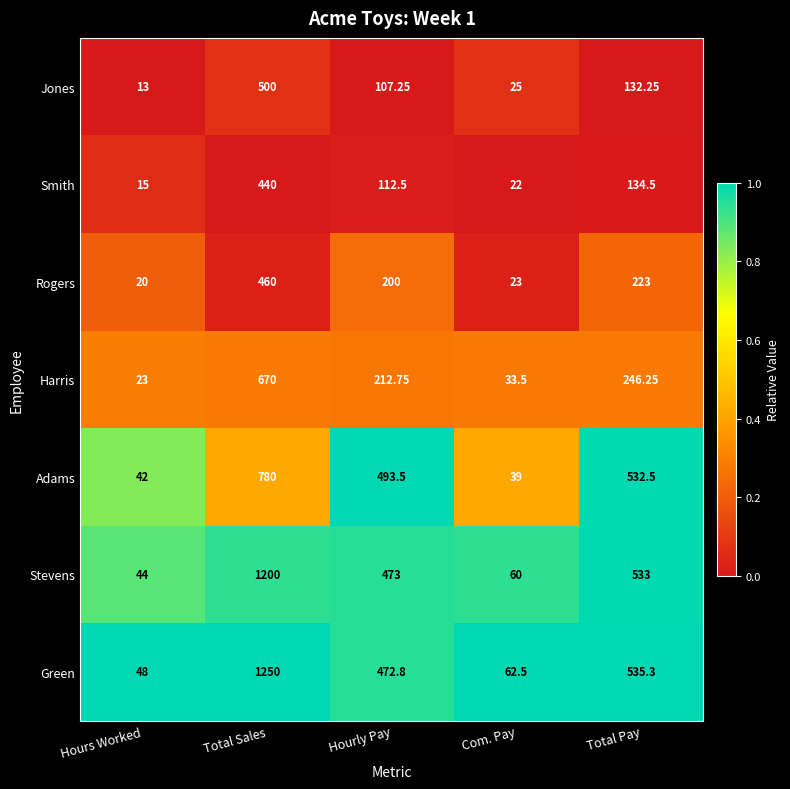

Where does the Stevens series first go above 473?

Total Sales